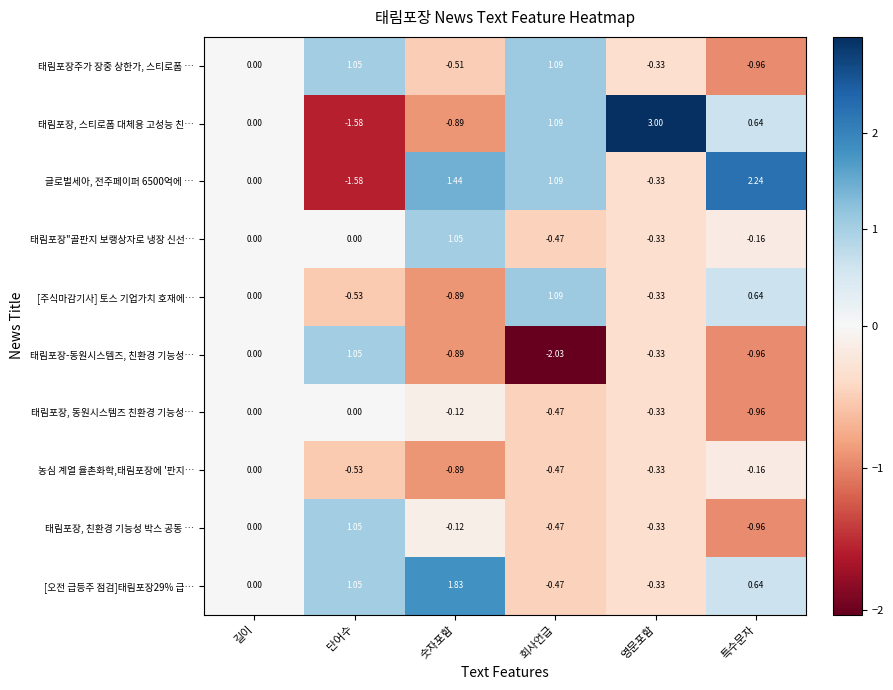

Between 영문포함 and 특수문자, which series saw the biggest shift?

글로벌세아, 전주페이퍼 6500억에 …